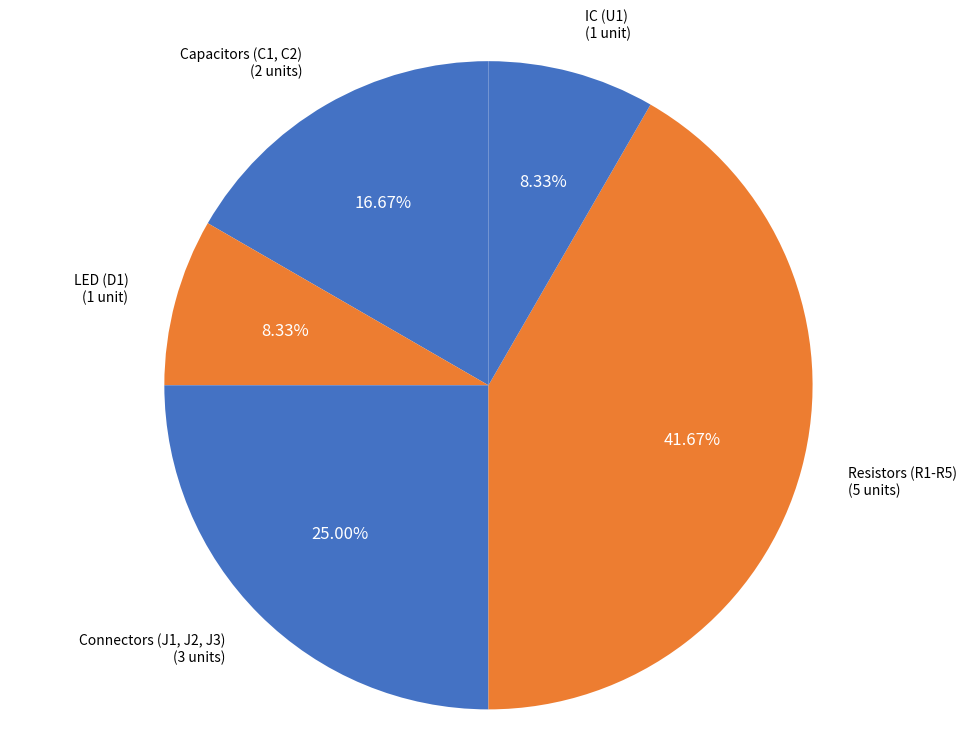

Is there any slice that represents more than half of the pie?

No